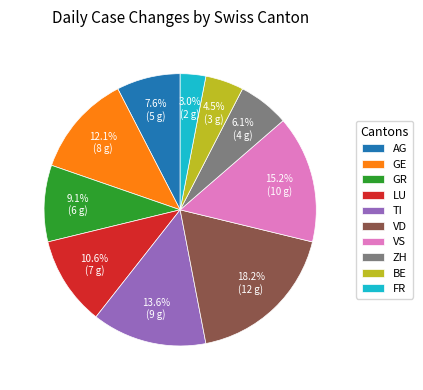

Rank the categories by value from lowest to highest.

FR, BE, ZH, AG, GR, LU, GE, TI, VS, VD